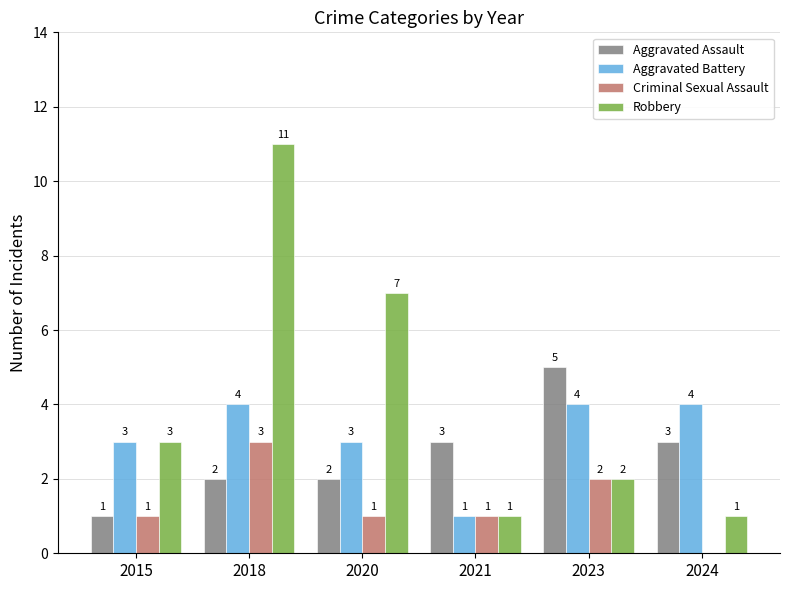

Is it true that Aggravated Battery equals 2 at 2020?

False